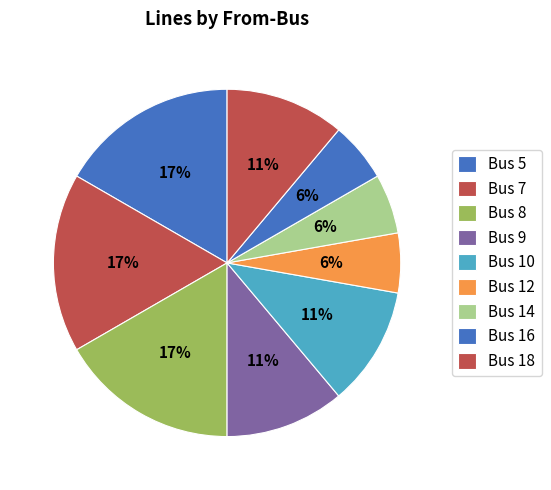

The Bus 12 slice represents 30% of the pie. True or false?

False